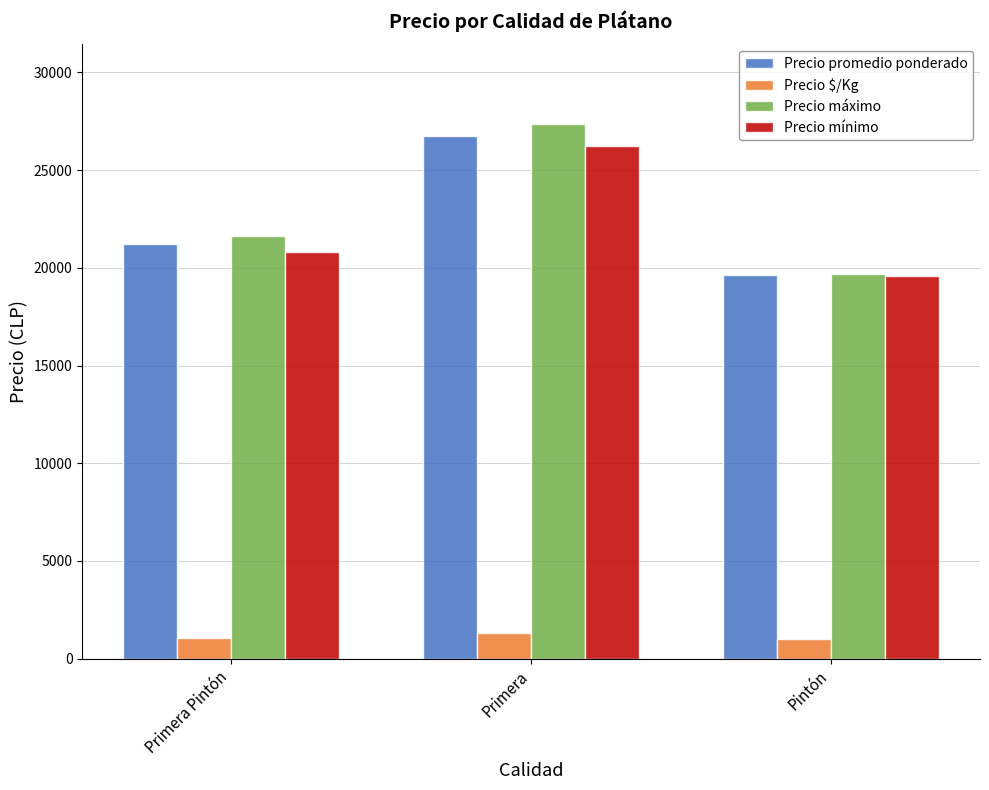

How many data points in Precio $/Kg are less than 1061?

1